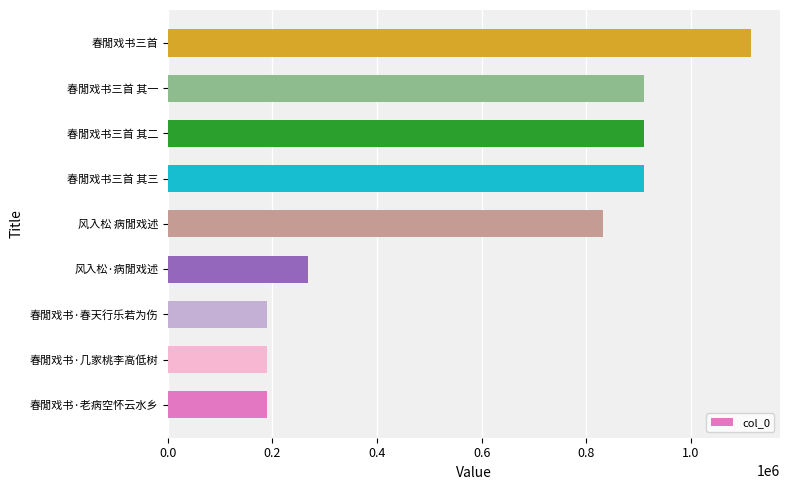

What is the smallest value displayed?

190151